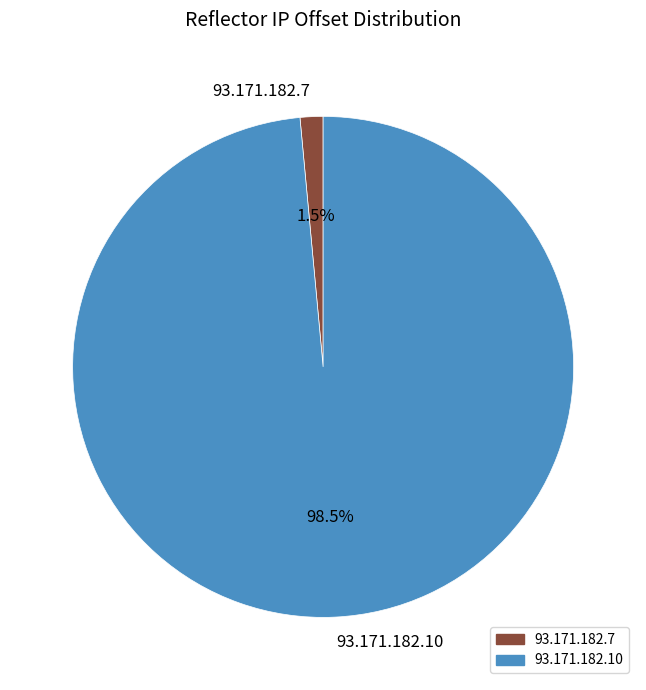

Rank the categories by value from highest to lowest.

93.171.182.10, 93.171.182.7